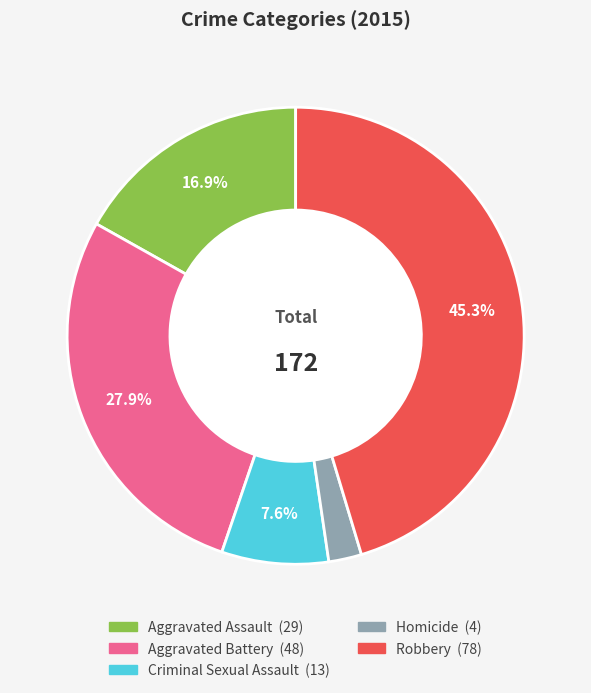

Count the number of slices in the pie.

5